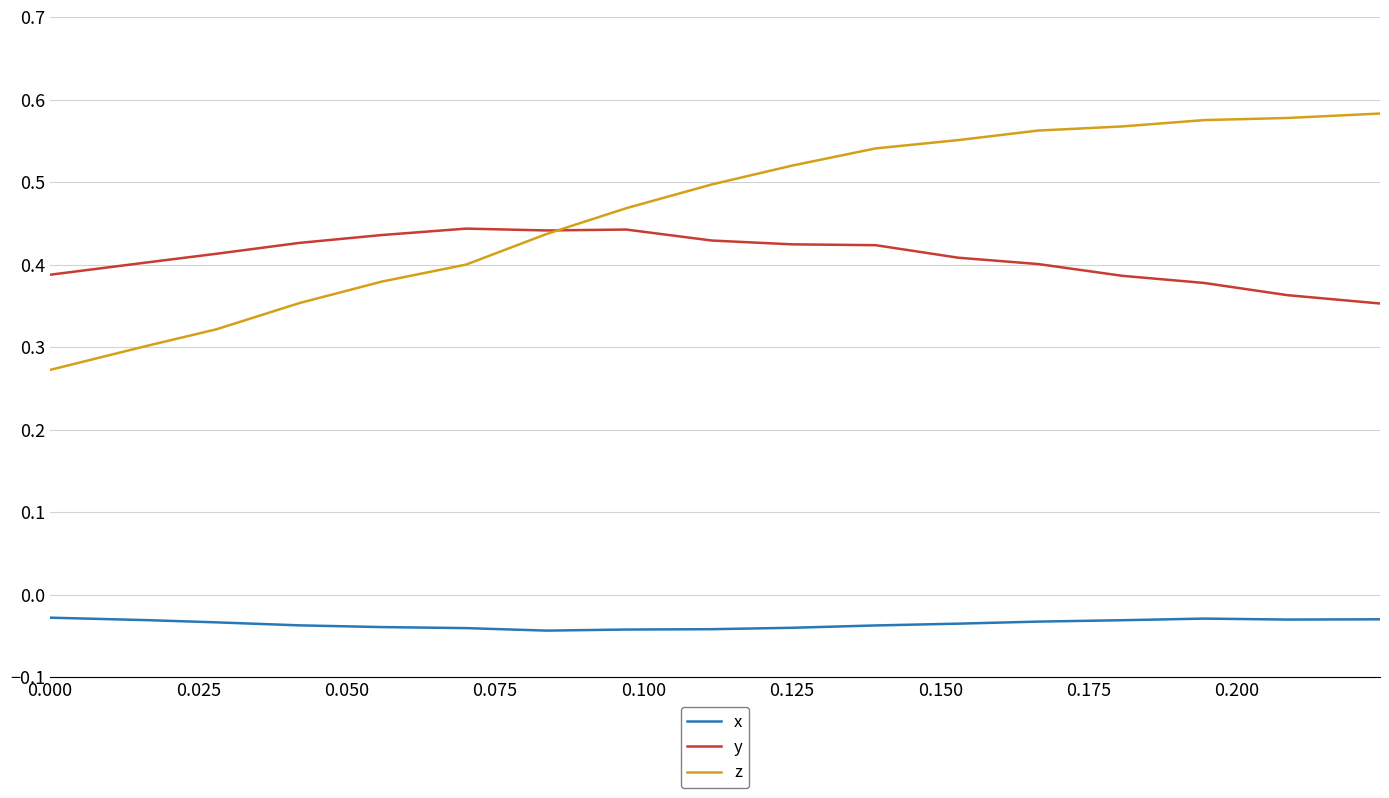

True or false: y and x cross at least once.

False